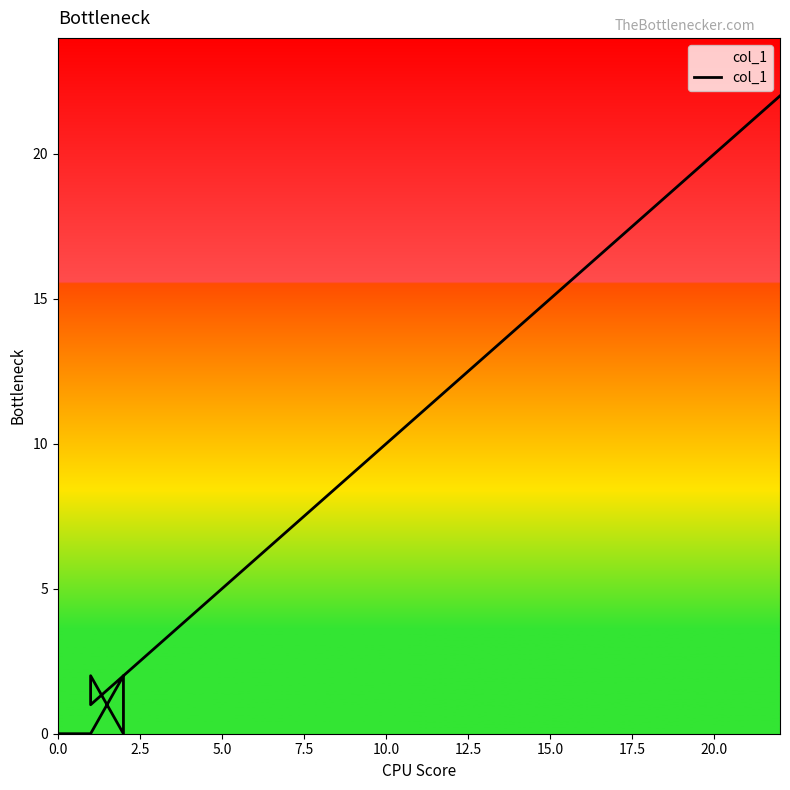

True or false: the data shows 0 at 0.0.

True